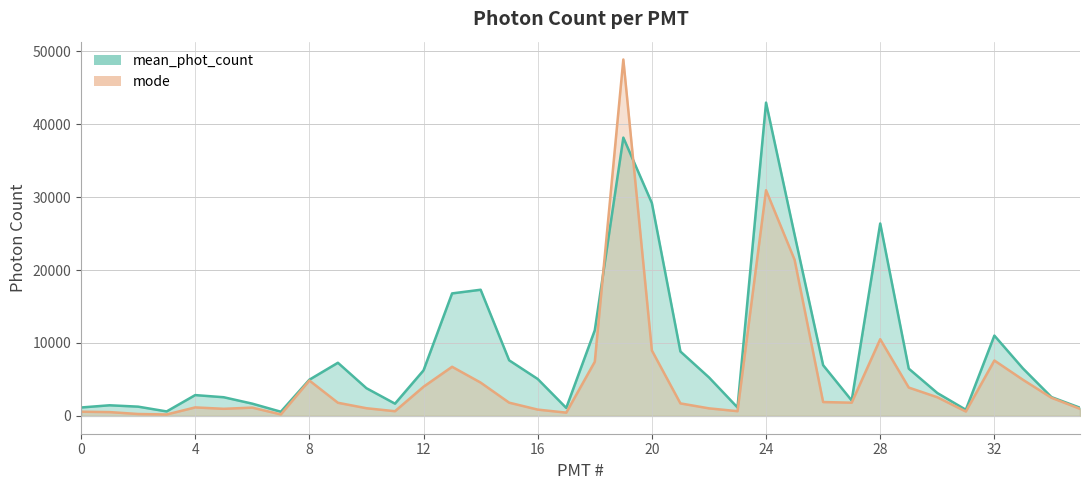

Which series has the largest range (max minus min)?

mode